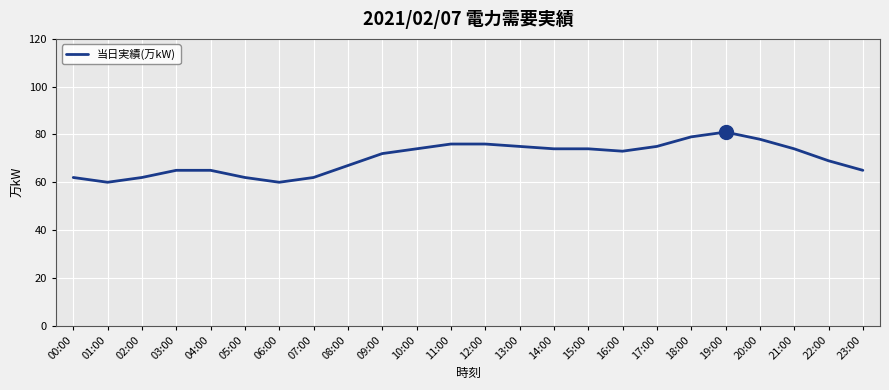

Where is the first local minimum?

01:00